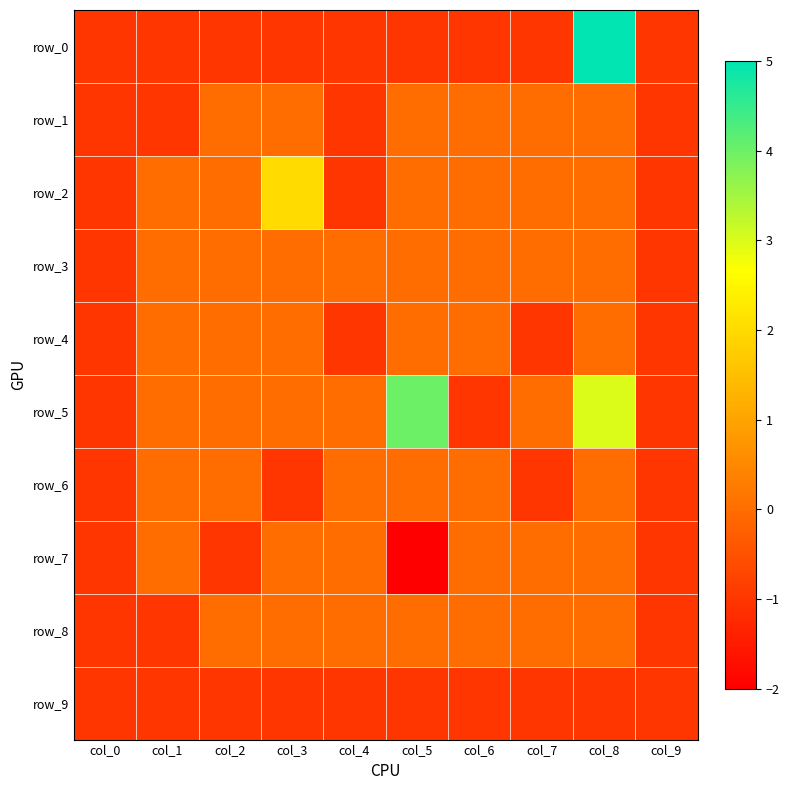

Is the value of row_9 at col_5 greater than the value of row_6 at col_7?

No